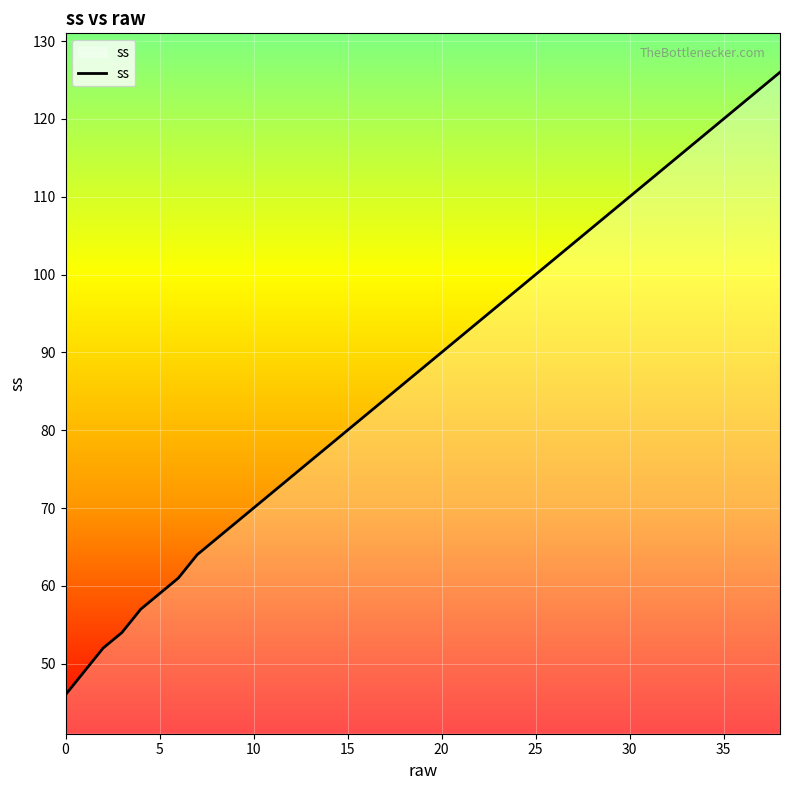

Reading left to right, extract all data points from this chart.

46	49	52	54	57	59	61	64	66	68	70	72	74	76	78	80	82	84	86	88	90	92	94	96	98	100	102	104	106	108	110	112	114	116	118	120	122	124	126